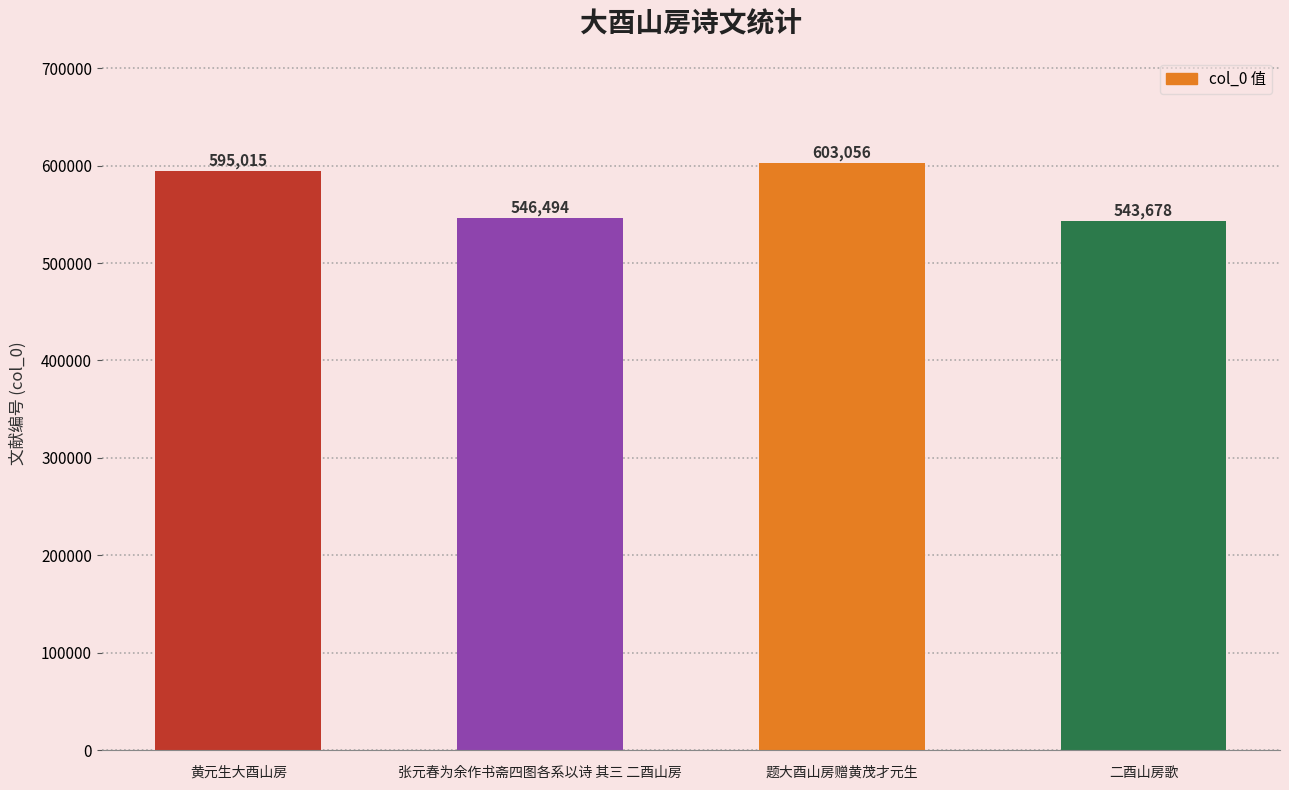

What is the average value?

572061